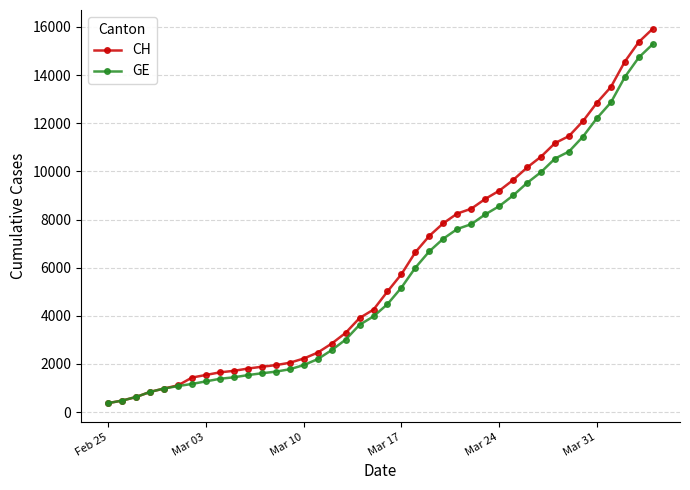

Which series has the largest range (max minus min)?

CH